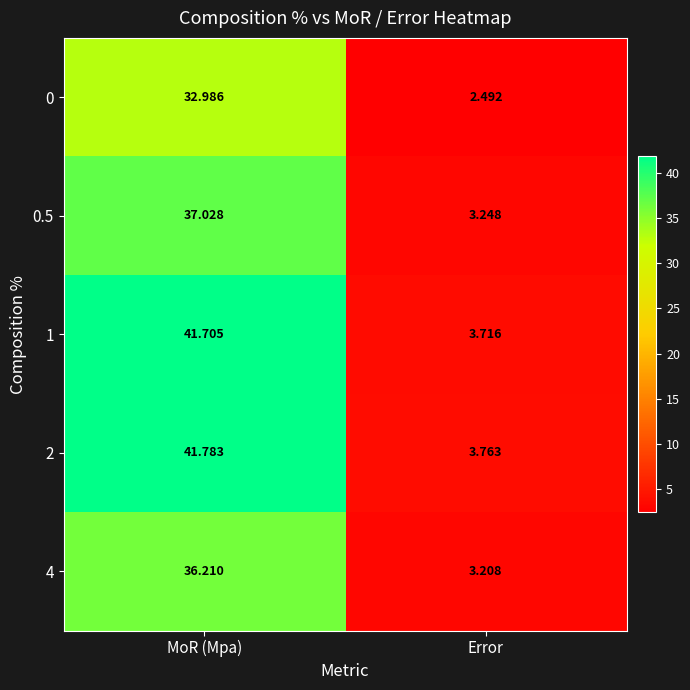

Is the value of 0 at Error greater than the value of 2 at Error?

No